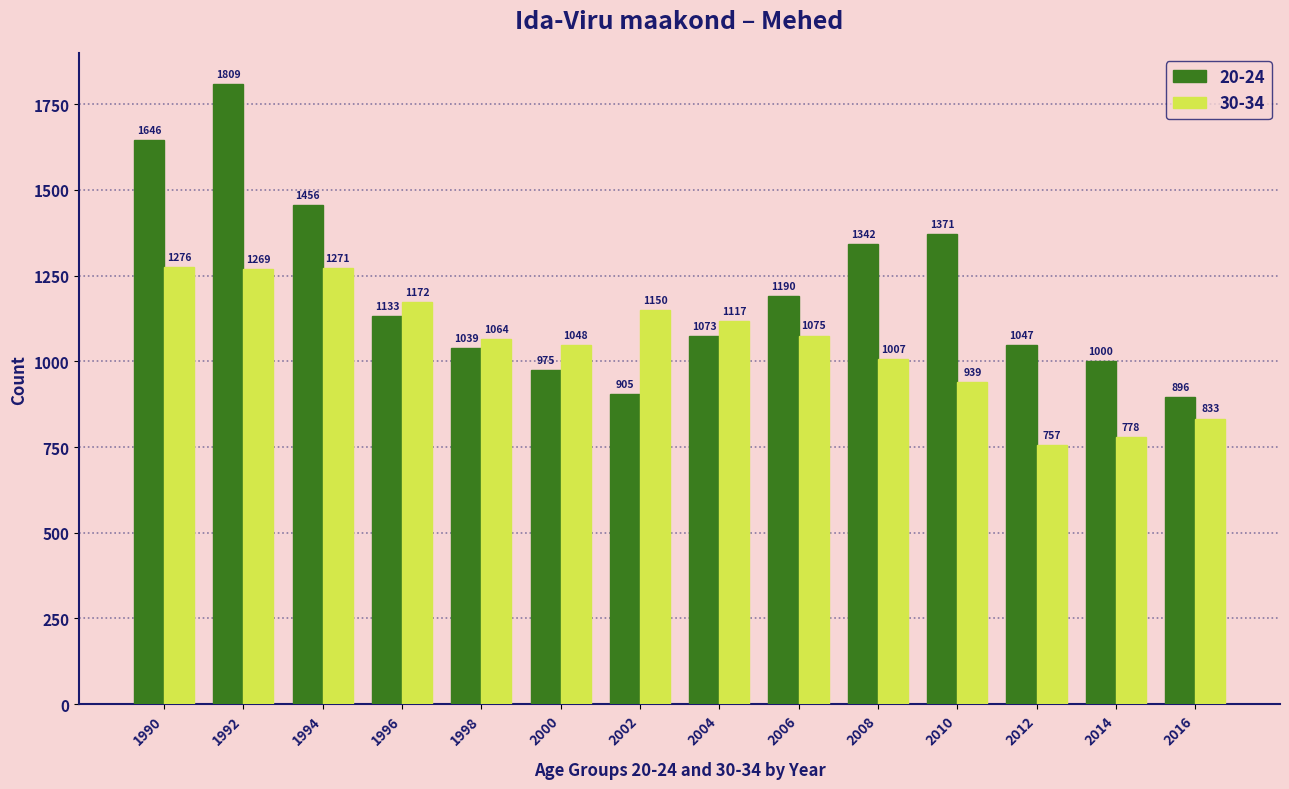

What is the minimum value shown in the chart?

757